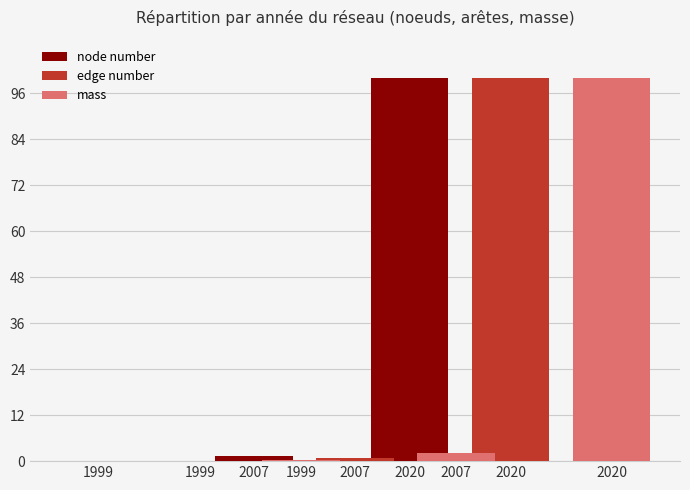

How many bars are there in total?

9